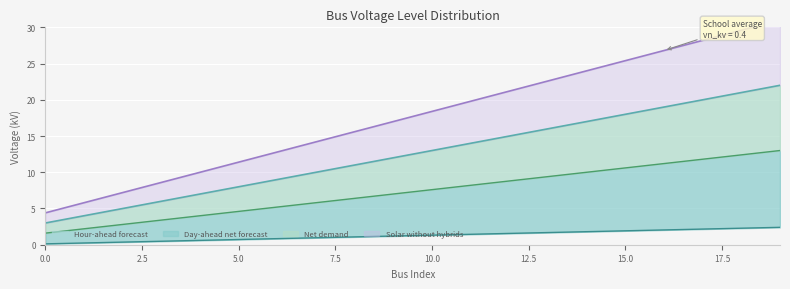

What is the ratio of the value at 19 to the value at 4?

3.1